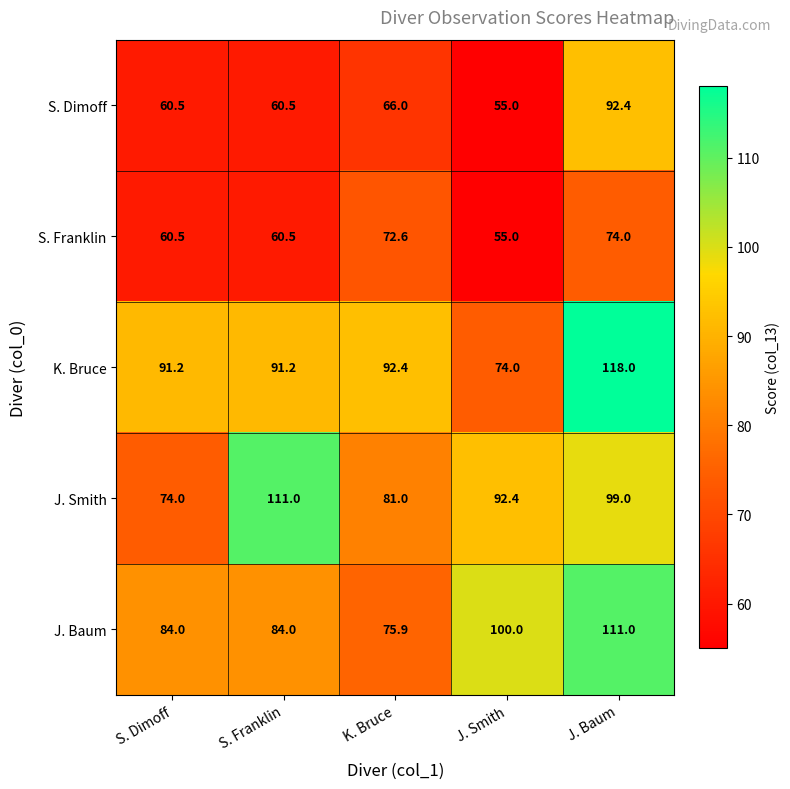

What is the spread (max minus min) of values at S. Dimoff?

30.7